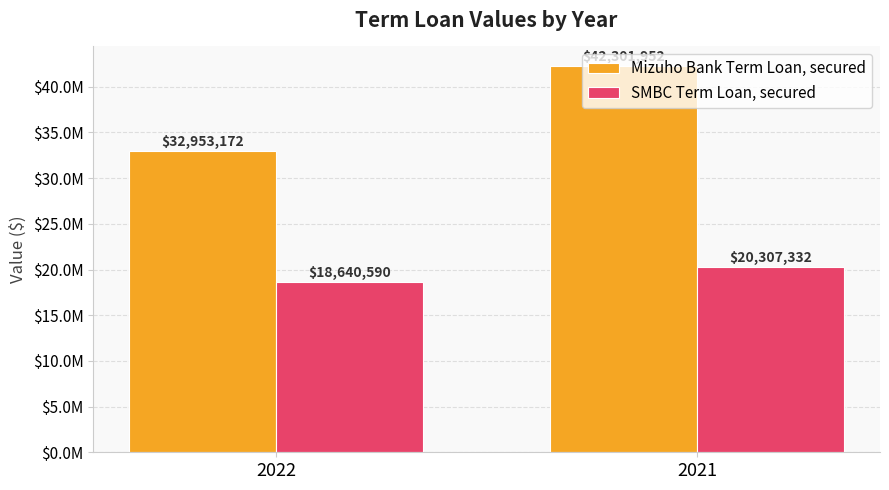

At which label does SMBC Term Loan, secured reach its peak?

2021